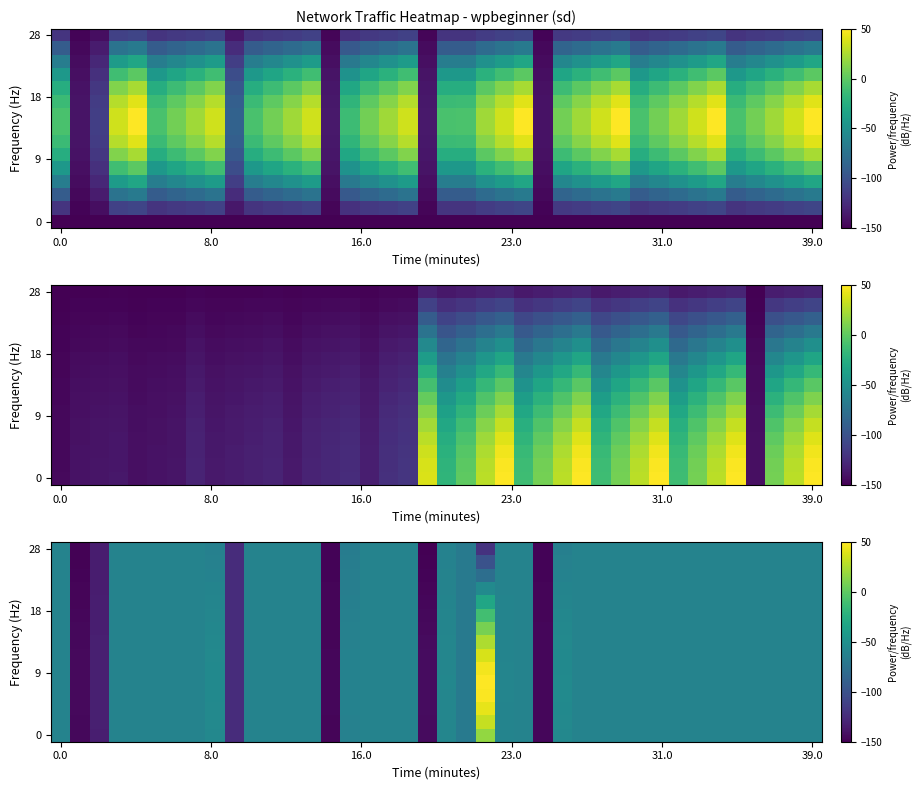

At which category is the sum across all series the highest?

22